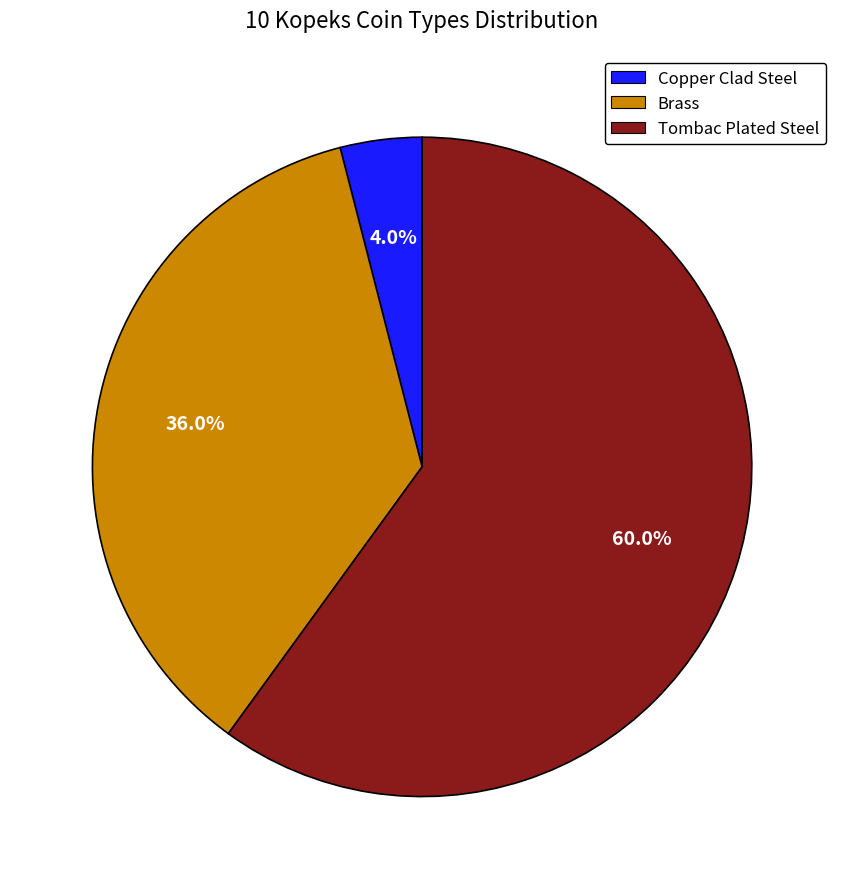

How many slices are in this pie chart?

3